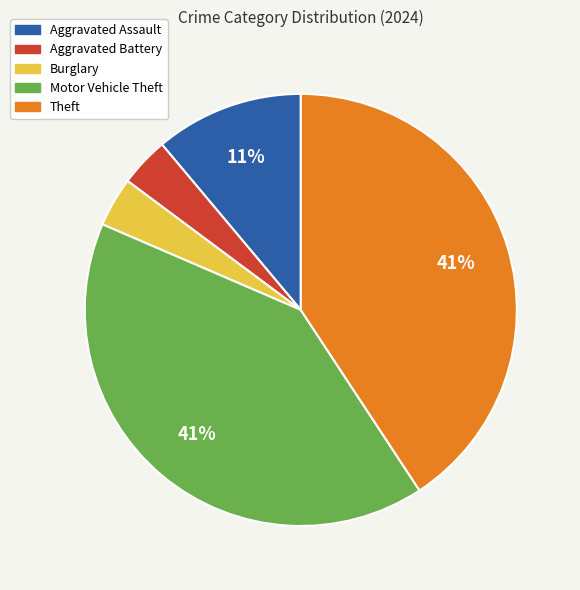

The Burglary slice represents 4% of the pie. True or false?

True